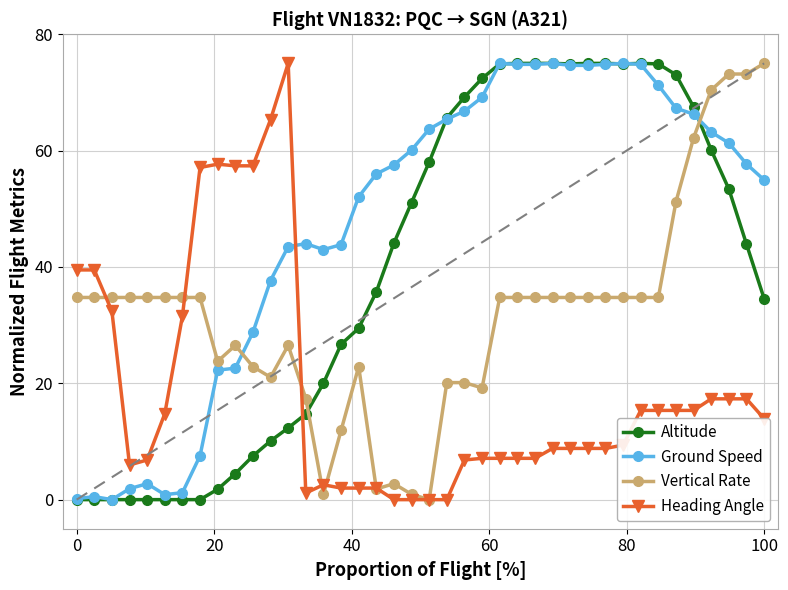

True or false: Ground Speed has more than 0 points higher than both neighbors.

True